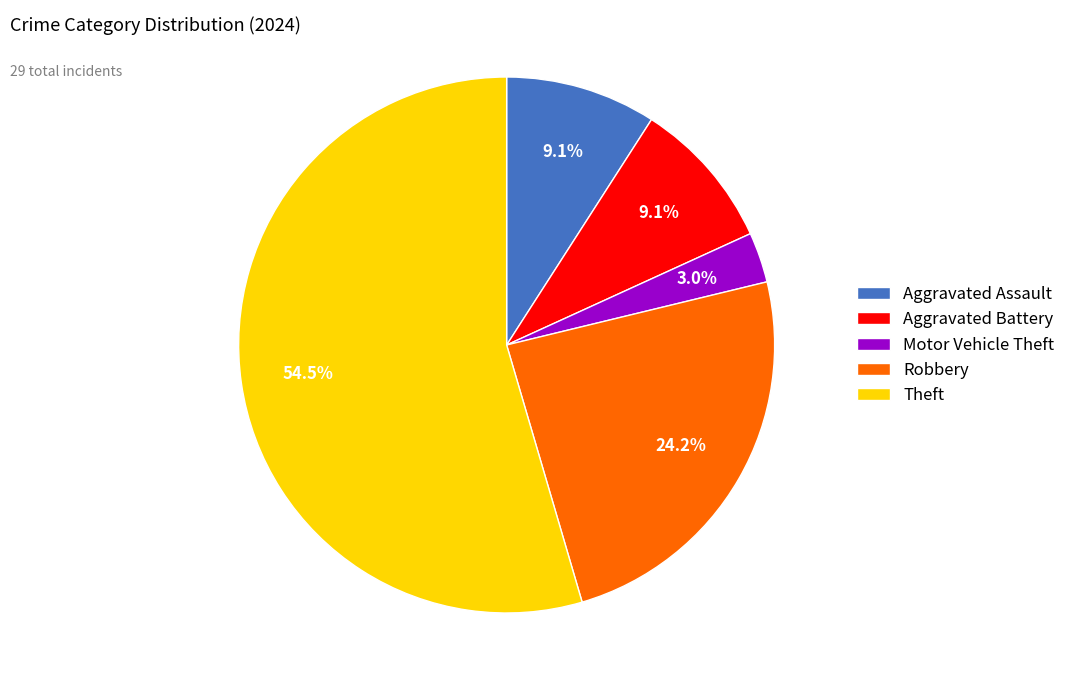

What percentage do Aggravated Battery and Aggravated Assault together represent?

18.2%